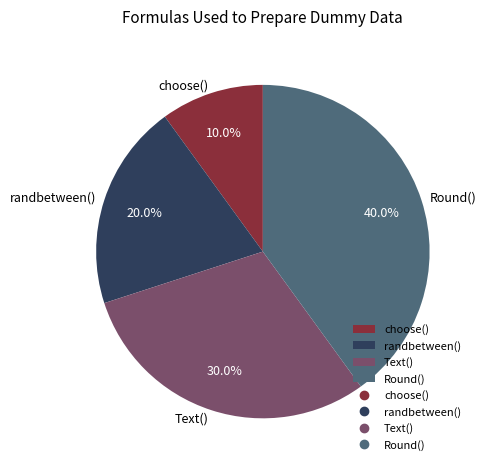

Rank the categories by value from highest to lowest.

Round(), Text(), randbetween(), choose()